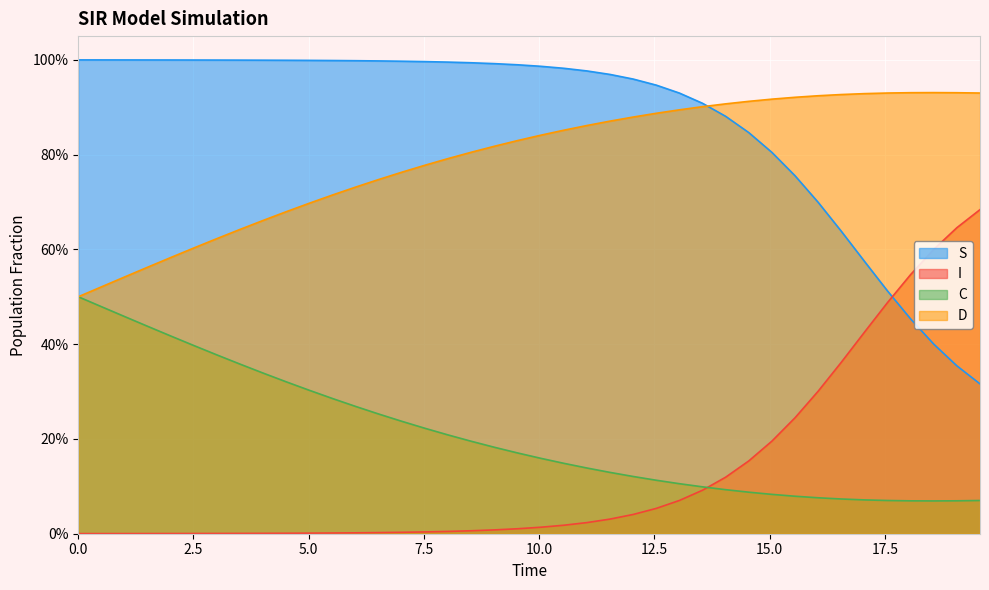

What is the difference between the second highest and second lowest values in the S series?

0.6